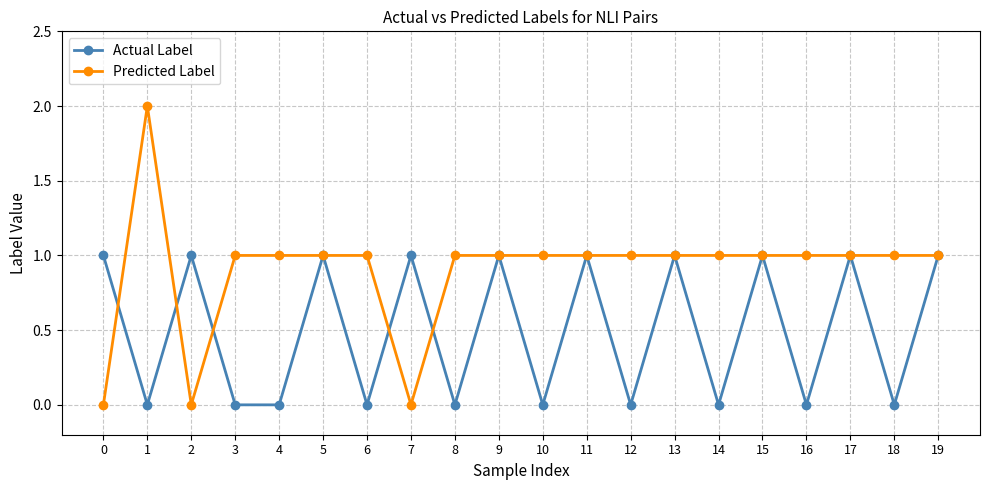

Rank the series by their maximum value, from highest to lowest.

Predicted Label, Actual Label